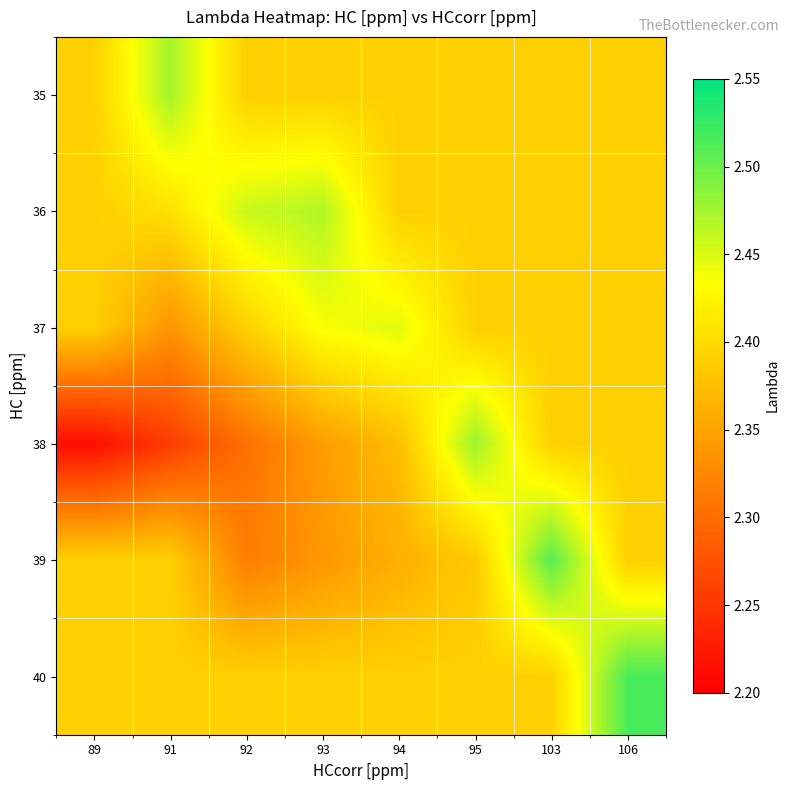

Between 93 and 95, which is larger?

93